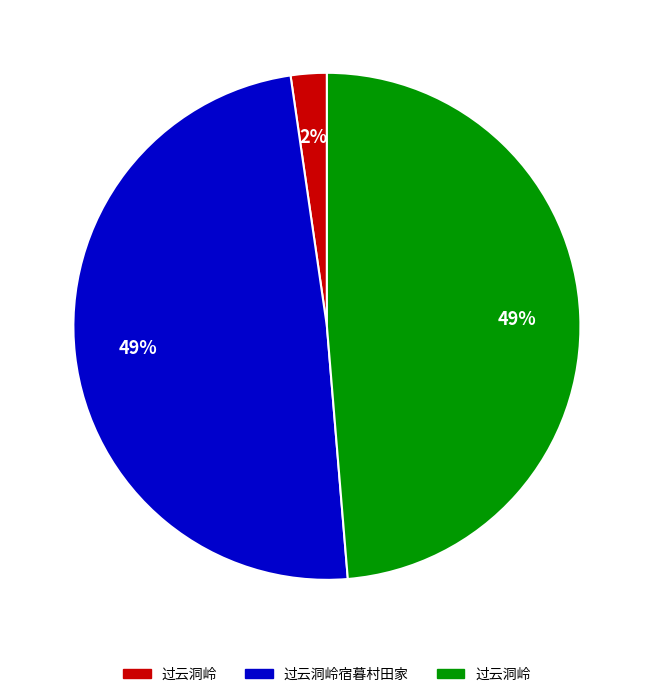

Is there any slice that represents more than half of the pie?

No